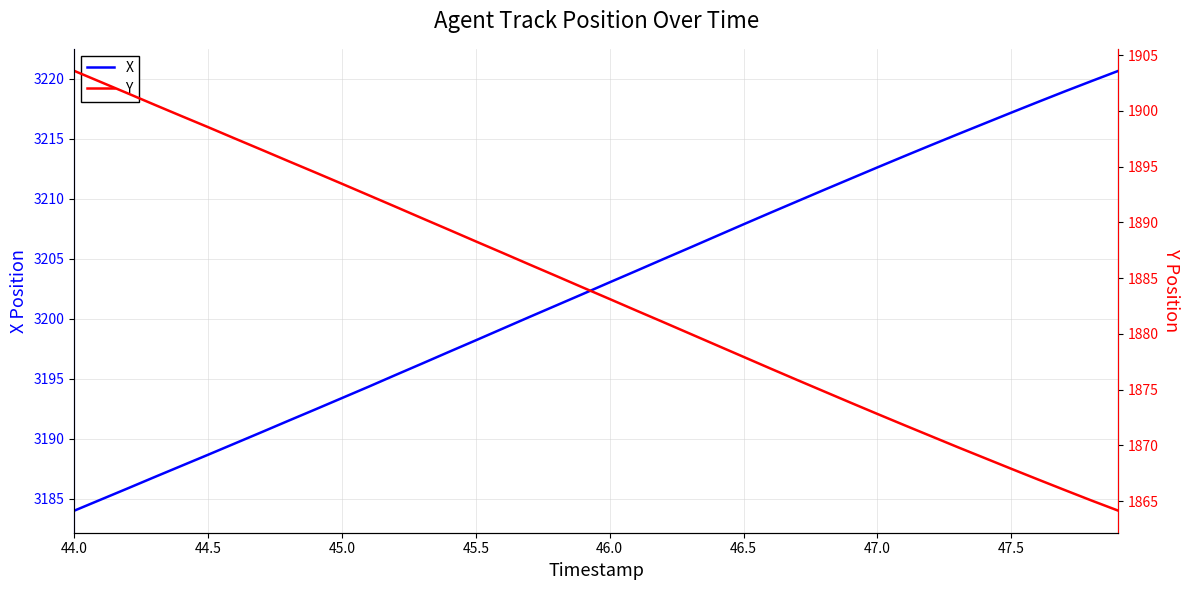

True or false: X has a value of 3198.2 at 45.5.

True